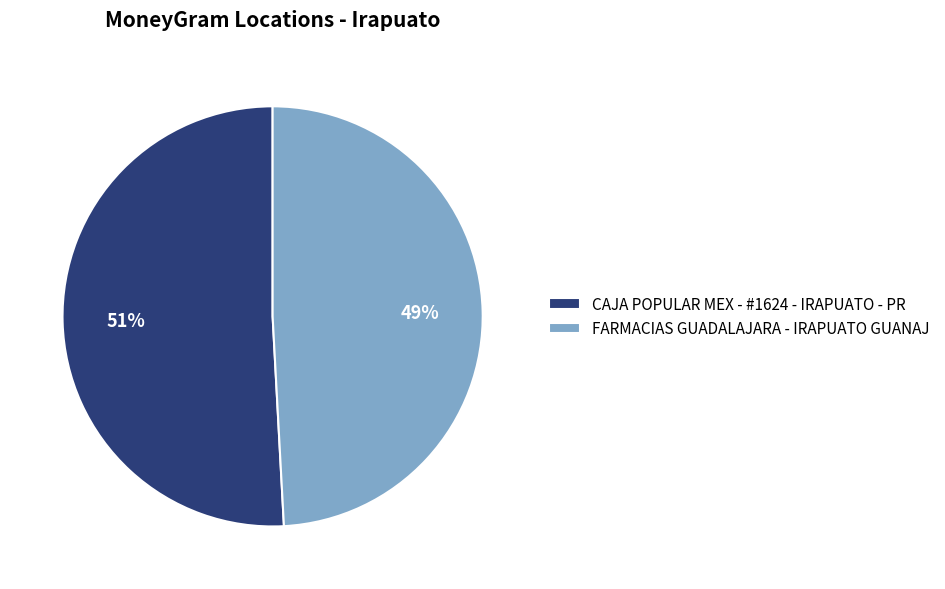

To the nearest percent, what is the difference between the CAJA POPULAR MEX - #1624 - IRAPUATO - PR and FARMACIAS GUADALAJARA - IRAPUATO GUANAJ slice percentages?

2%